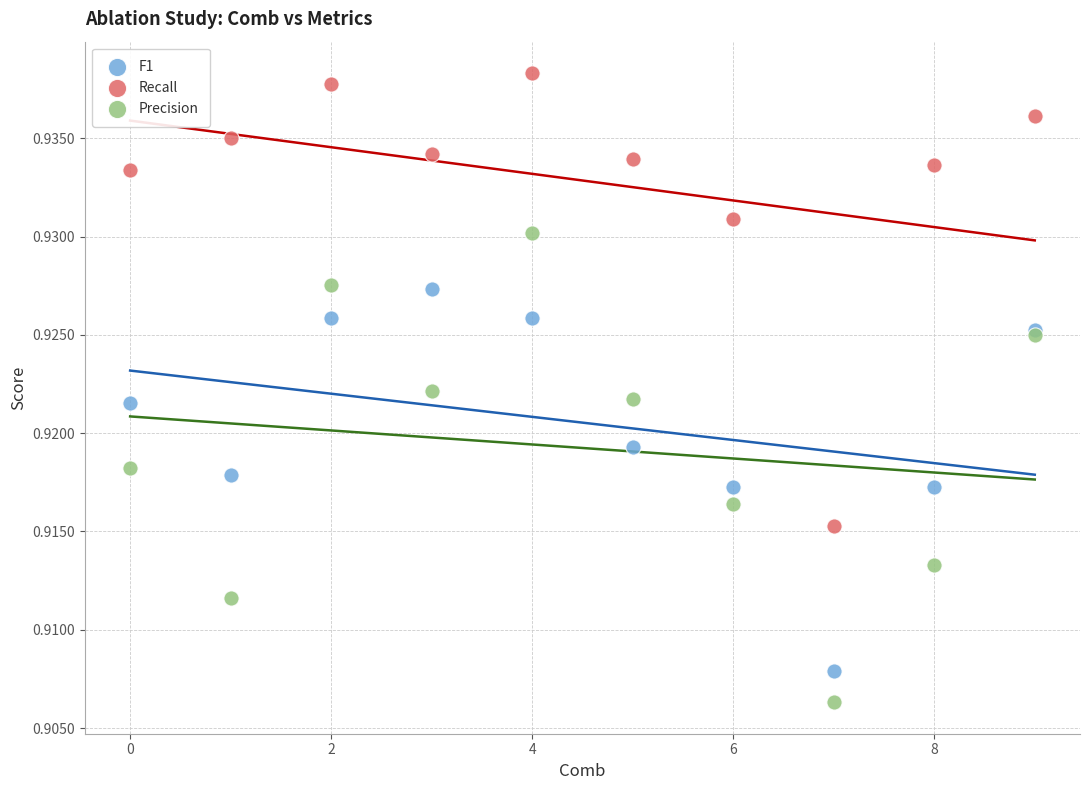

Which series has the largest Y range (max minus min)?

Precision